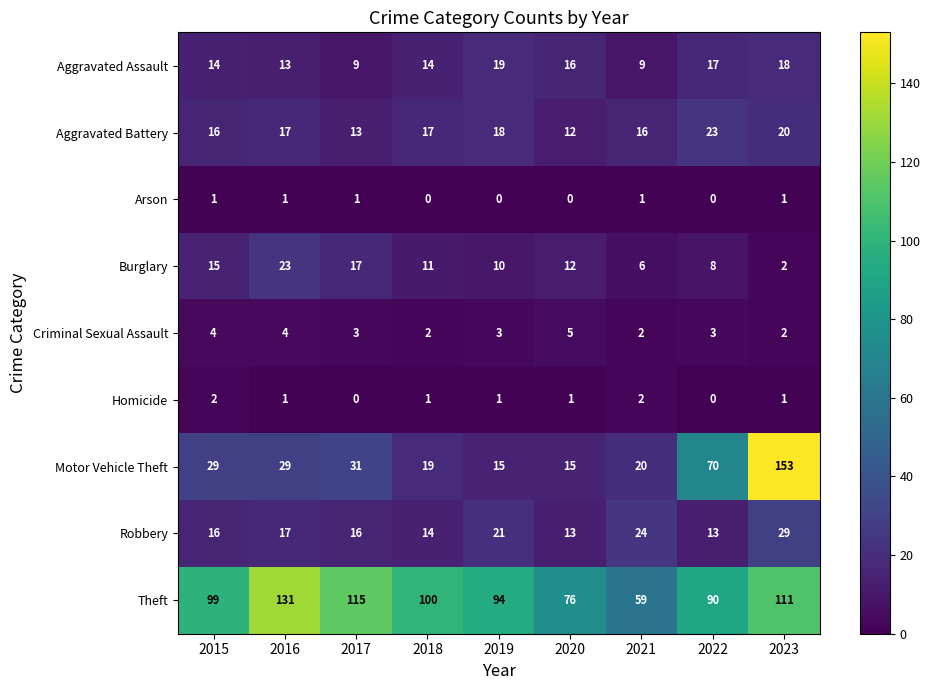

Between 2018 and 2020, which series saw the biggest shift?

Theft